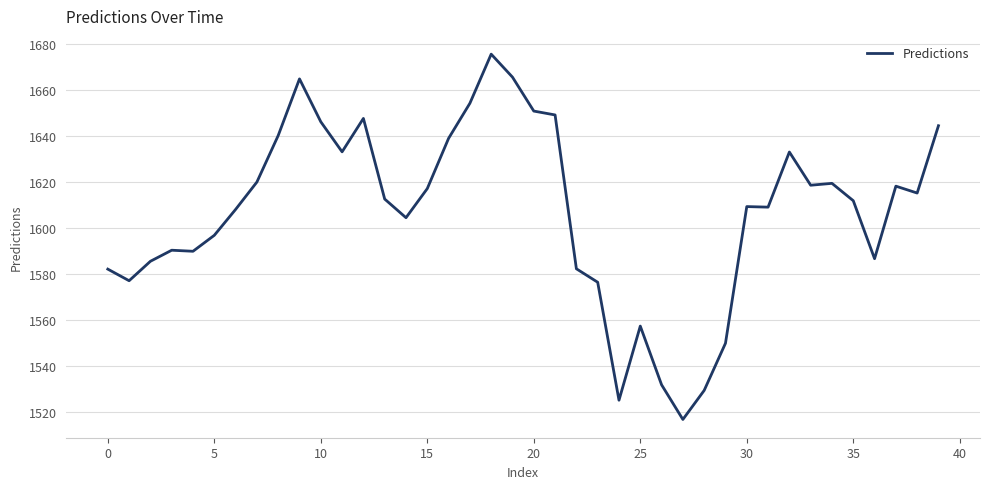

What is the difference between the maximum and minimum values?

158.9